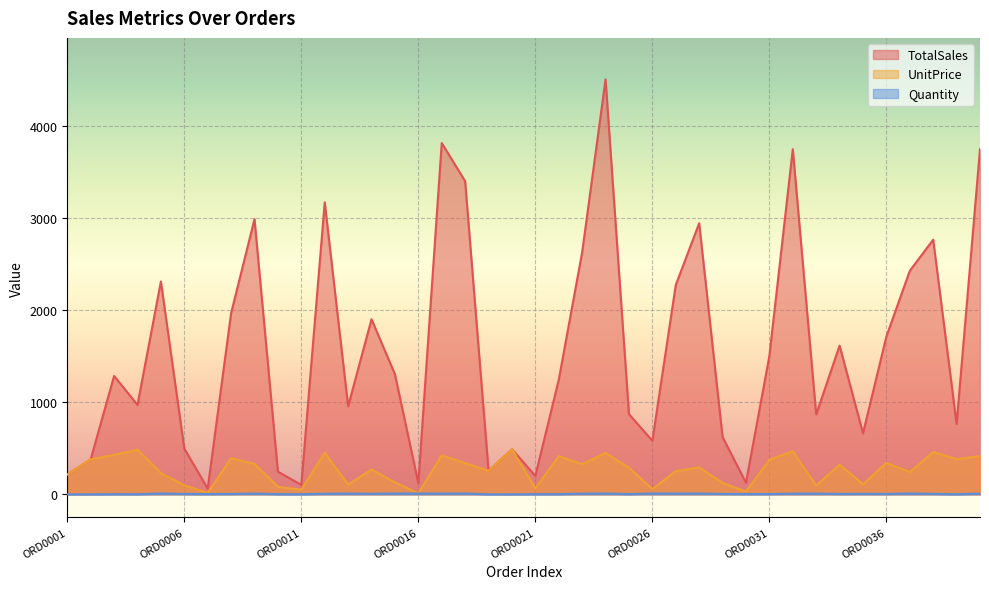

True or false: UnitPrice and Quantity intersect in this chart.

False